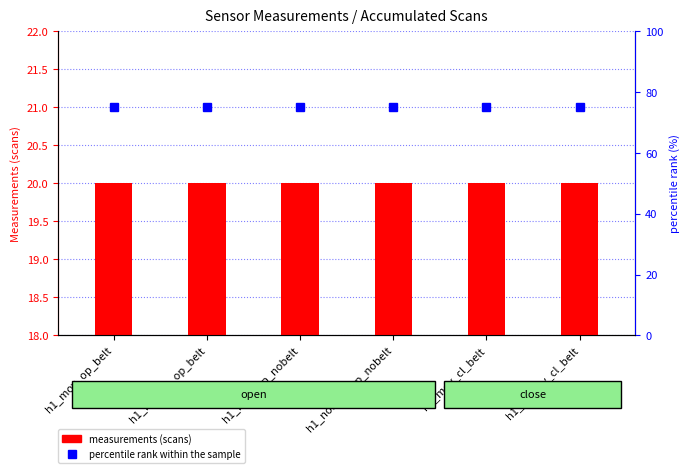

What is the maximum value for measurements (scans)?

20